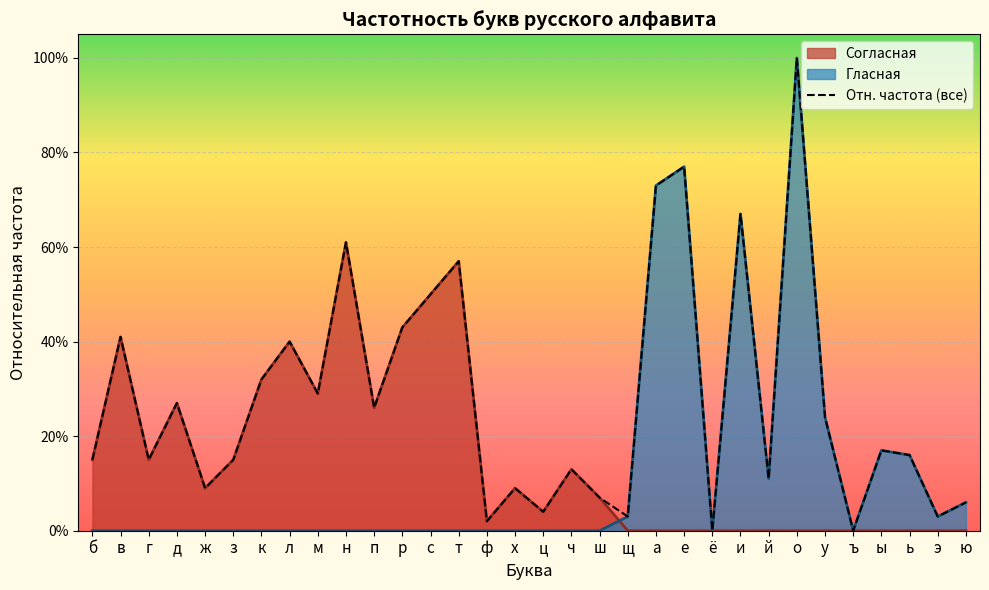

What is the difference between the values at ю and п?

0.2